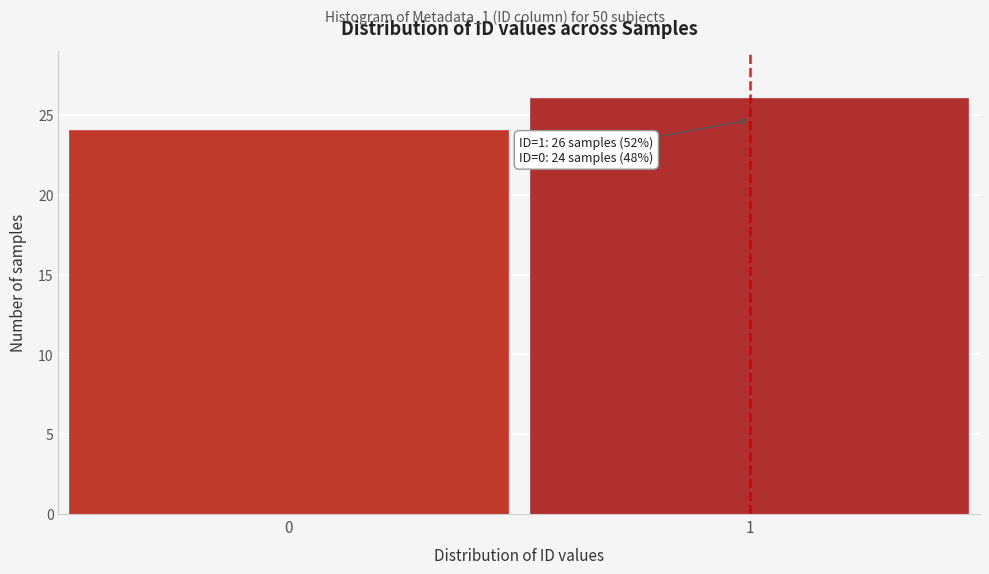

Reading left to right, extract all data points from this chart.

24	26